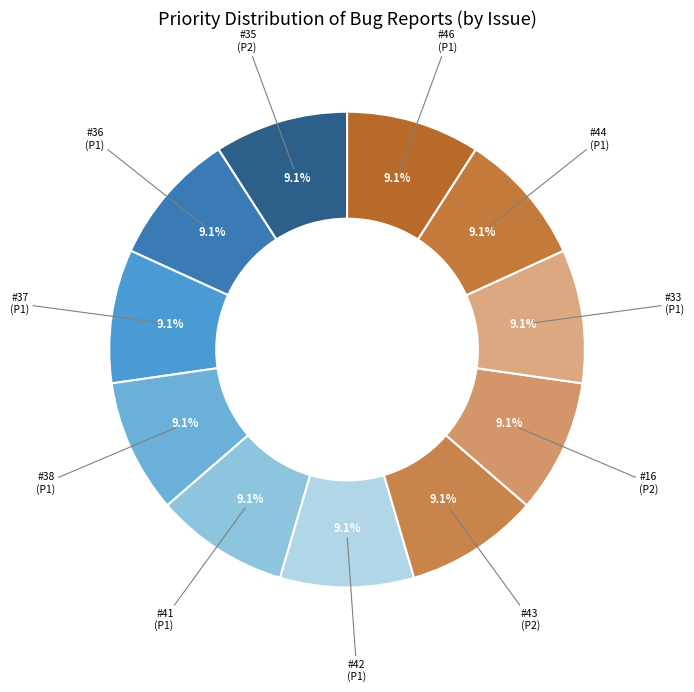

Rank the categories by value from highest to lowest.

35, 43, 16, 36, 37, 38, 41, 42, 33, 44, 46